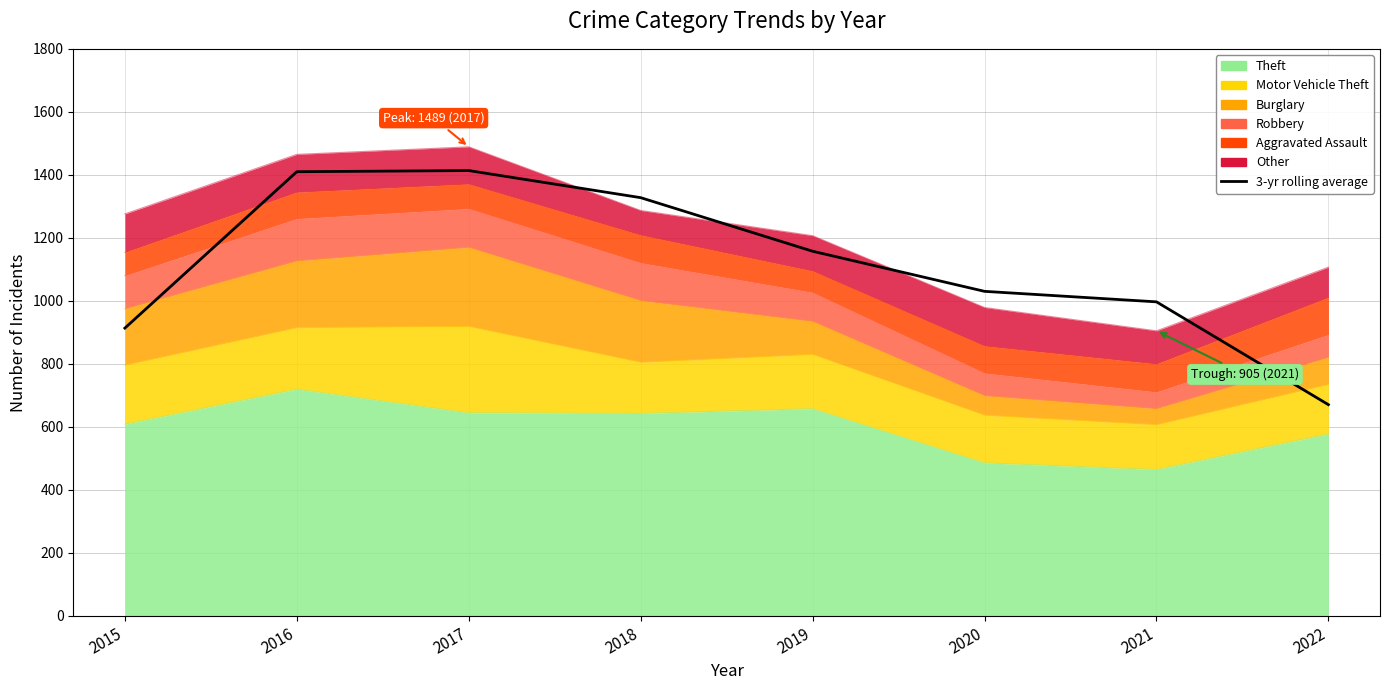

What is the ratio of the value at 2016 to the value at 2017?

1.0